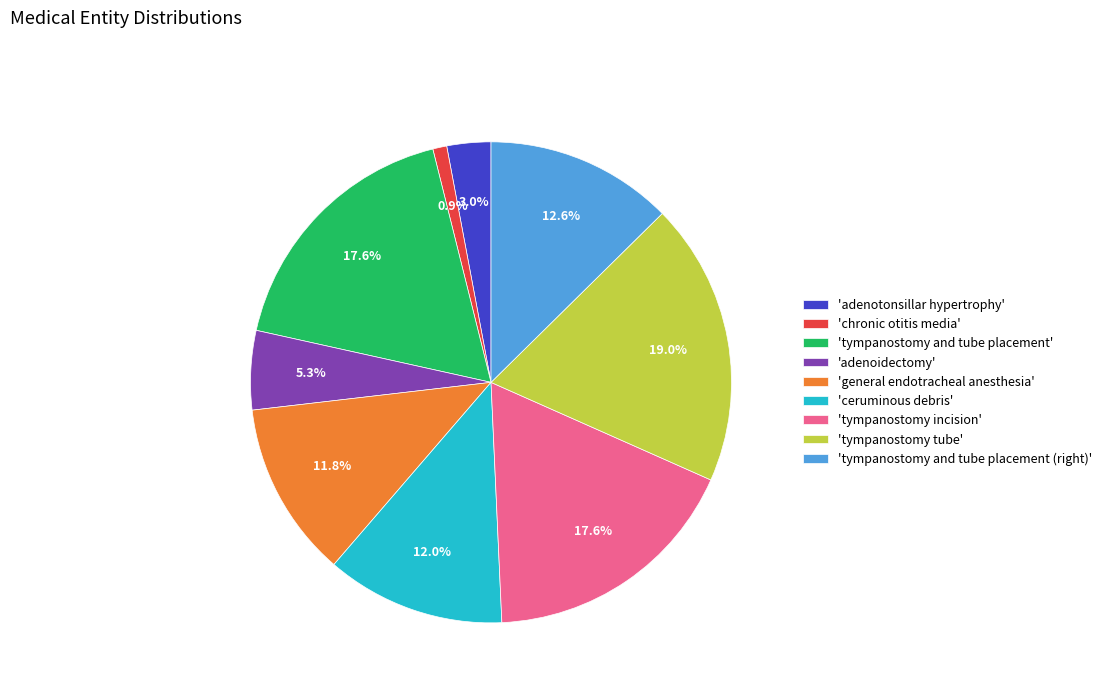

Is there any slice that represents more than half of the pie?

No